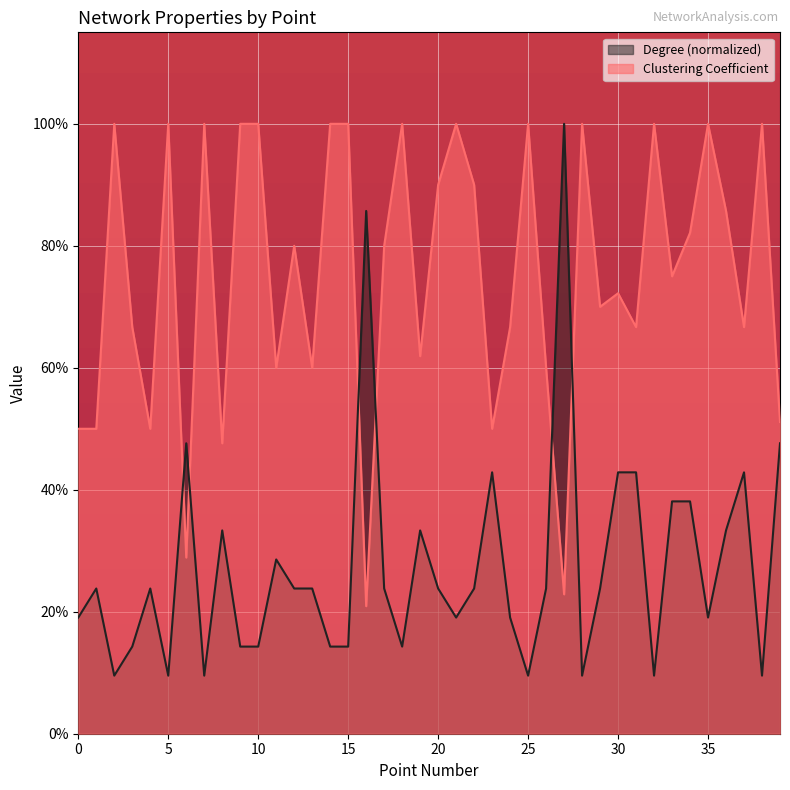

Rank the categories by Degree value from lowest to highest.

2, 5, 7, 25, 28, 32, 38, 3, 9, 10, 14, 15, 18, 0, 21, 24, 35, 1, 4, 12, 13, 17, 20, 22, 26, 29, 11, 8, 19, 36, 33, 34, 23, 30, 31, 37, 6, 39, 16, 27